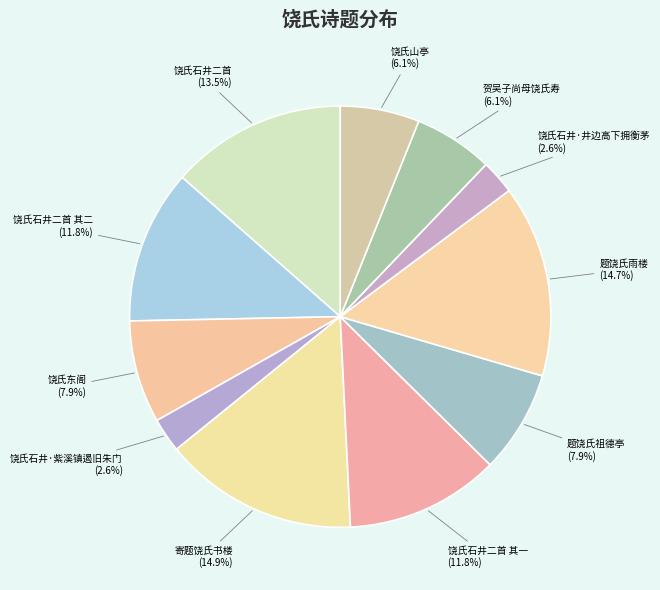

True or false: 饶氏石井二首 其一 accounts for 20% of the total.

False